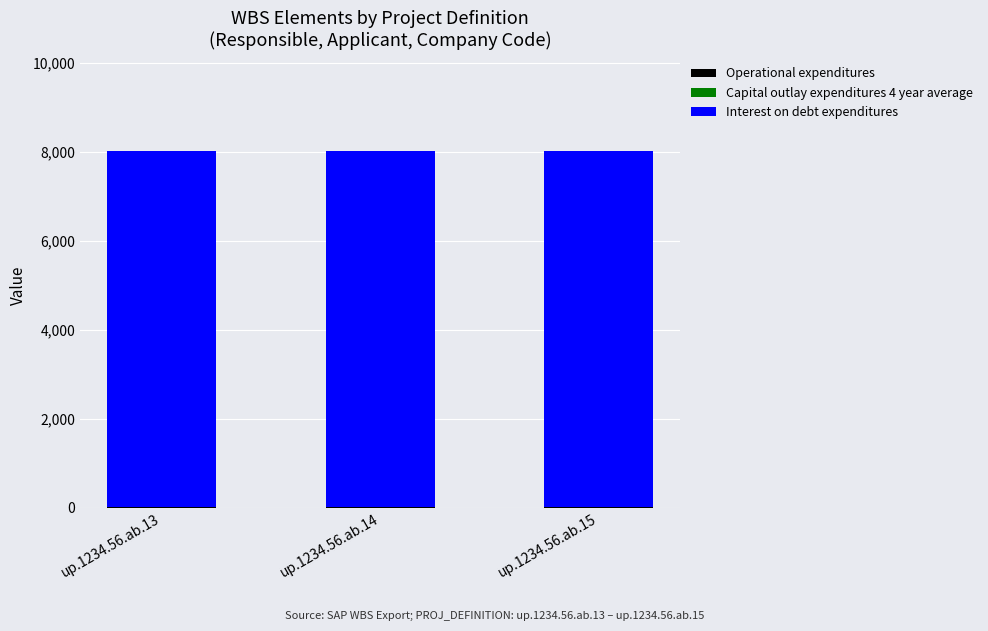

Are the bars horizontal?

No